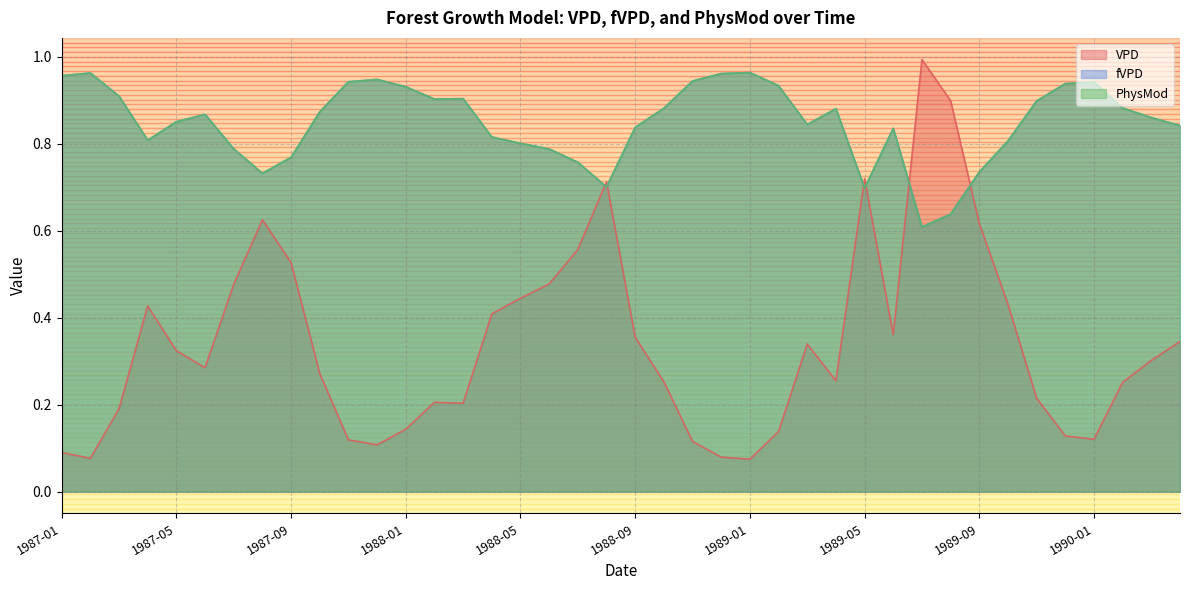

What is the total value across all series at 1988-07?

2.1